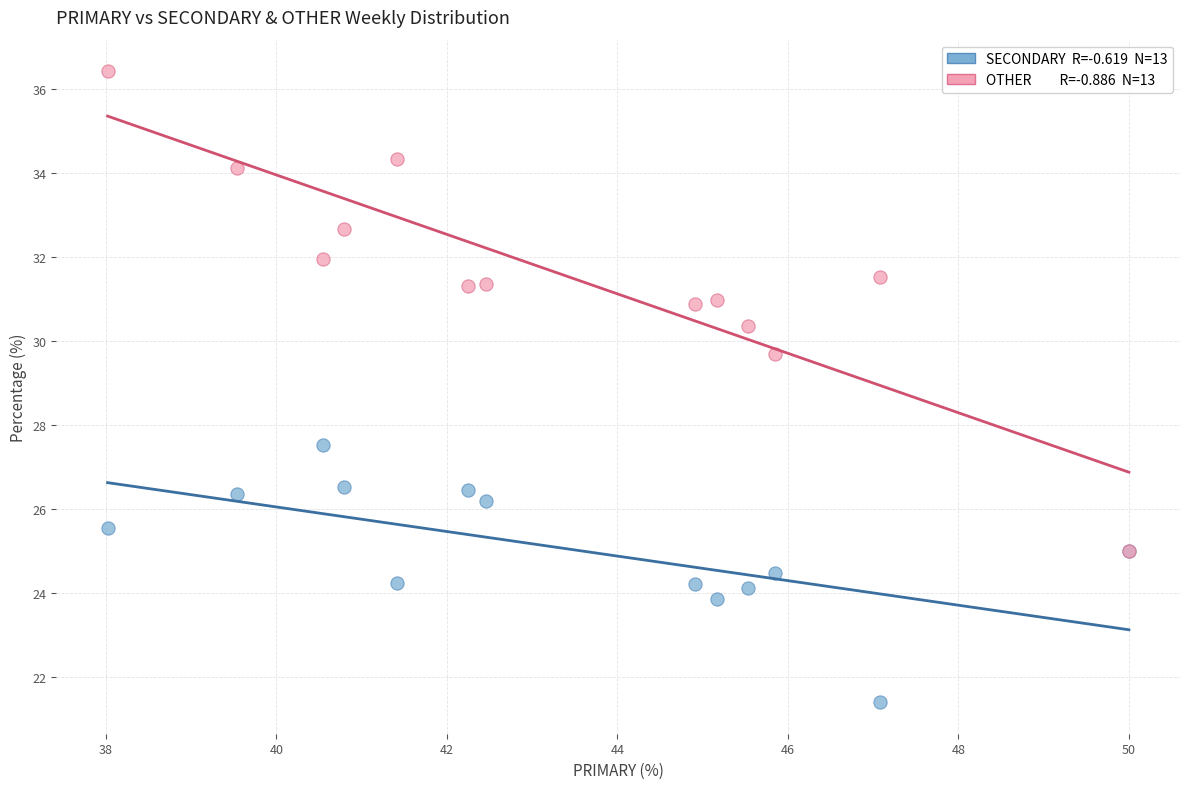

Across all series, what Y value is closest to 28?

27.5